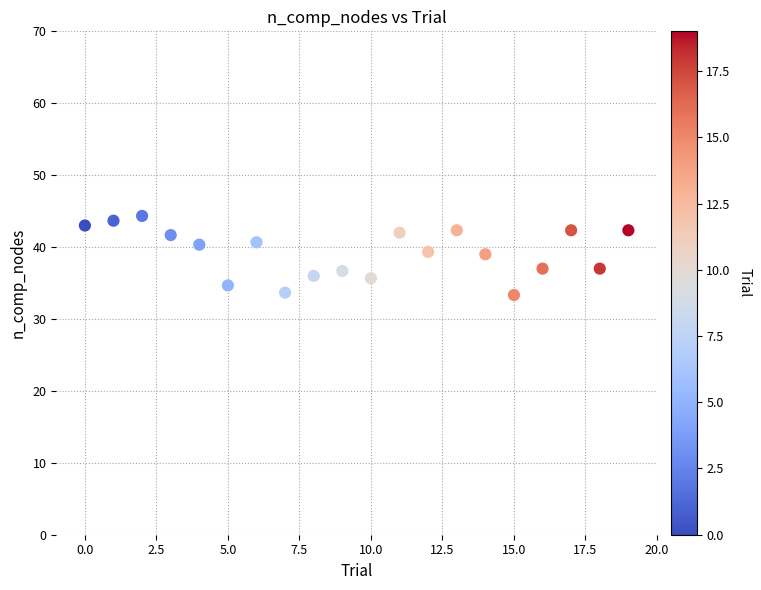

What is the range of Y values (max minus min)?

11.0